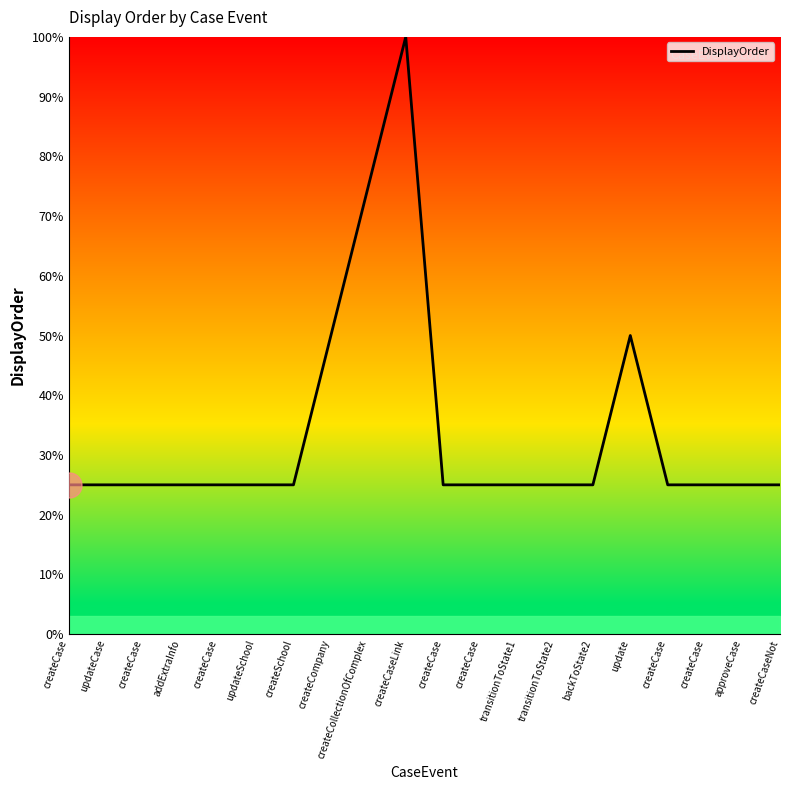

The chart shows a value of 34 at createCase. True or false?

False